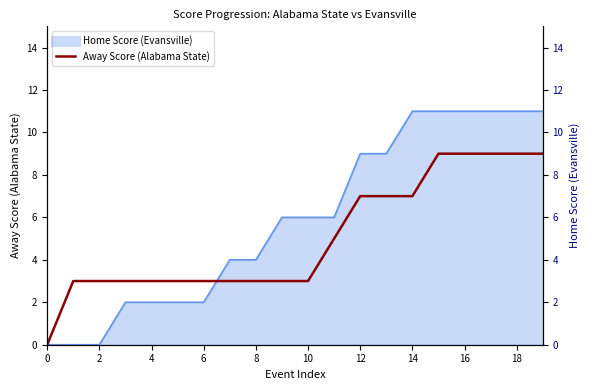

The value at 0 is 4. True or false?

False